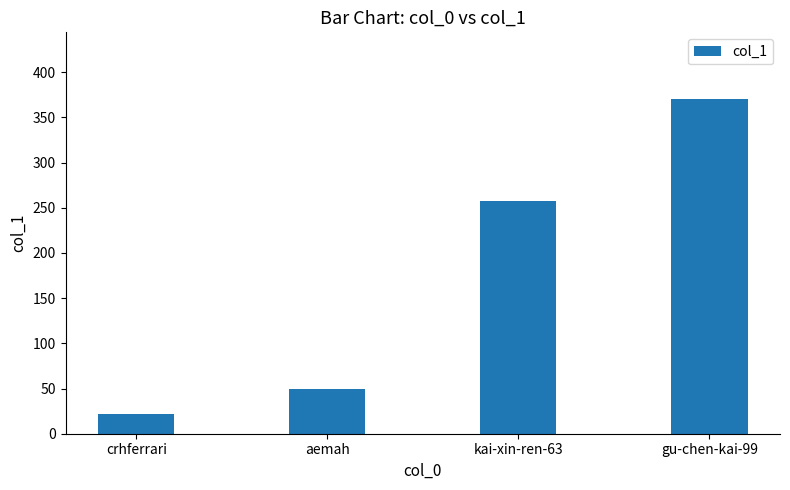

What is the smallest value displayed?

22